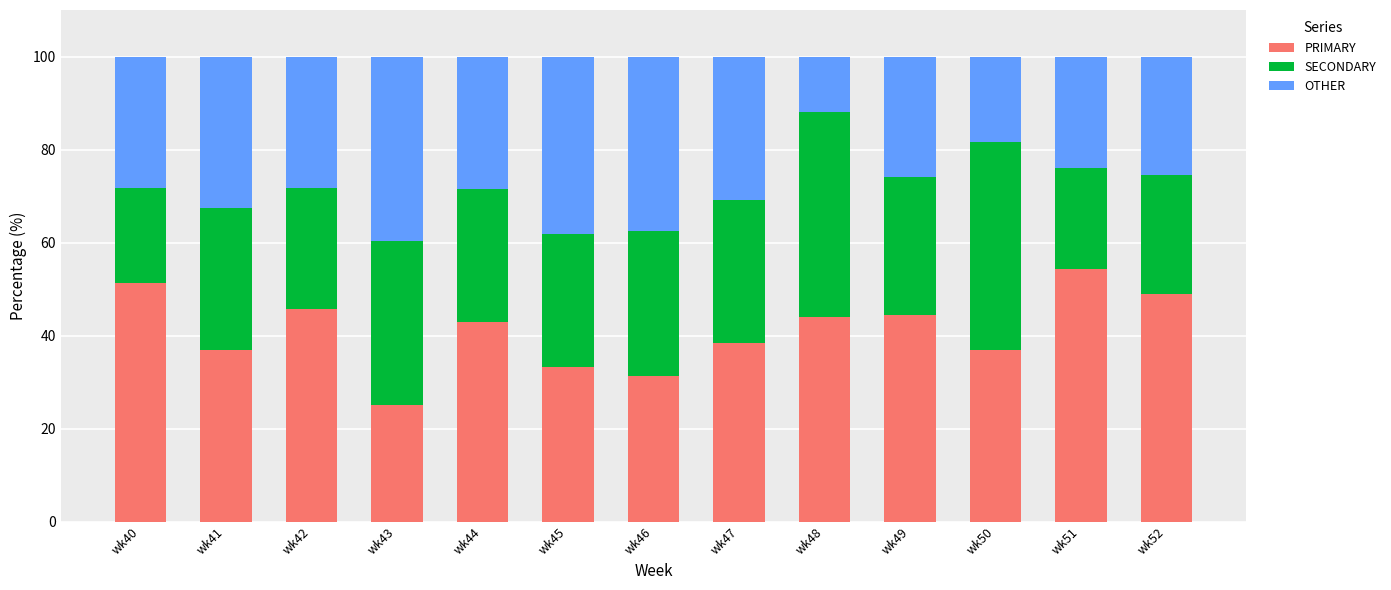

What is the total value across all series at wk51?

100.0